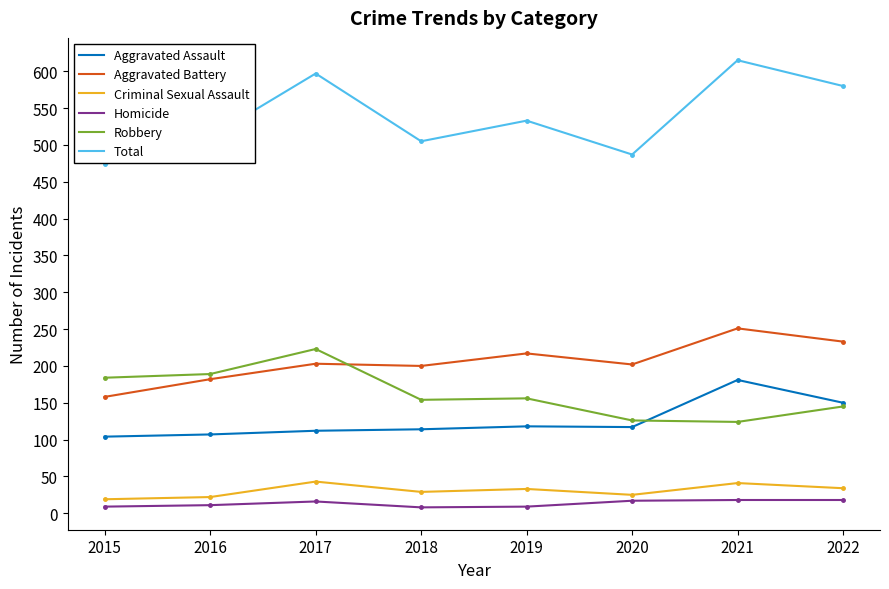

What is the difference between the maximum and second lowest values in the Aggravated Assault series?

74